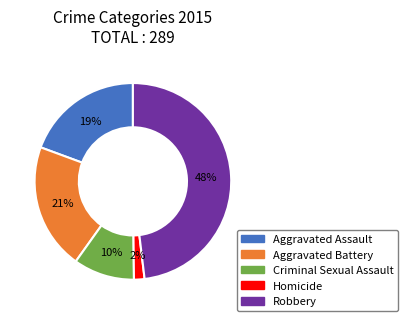

Which slice is the largest?

Robbery